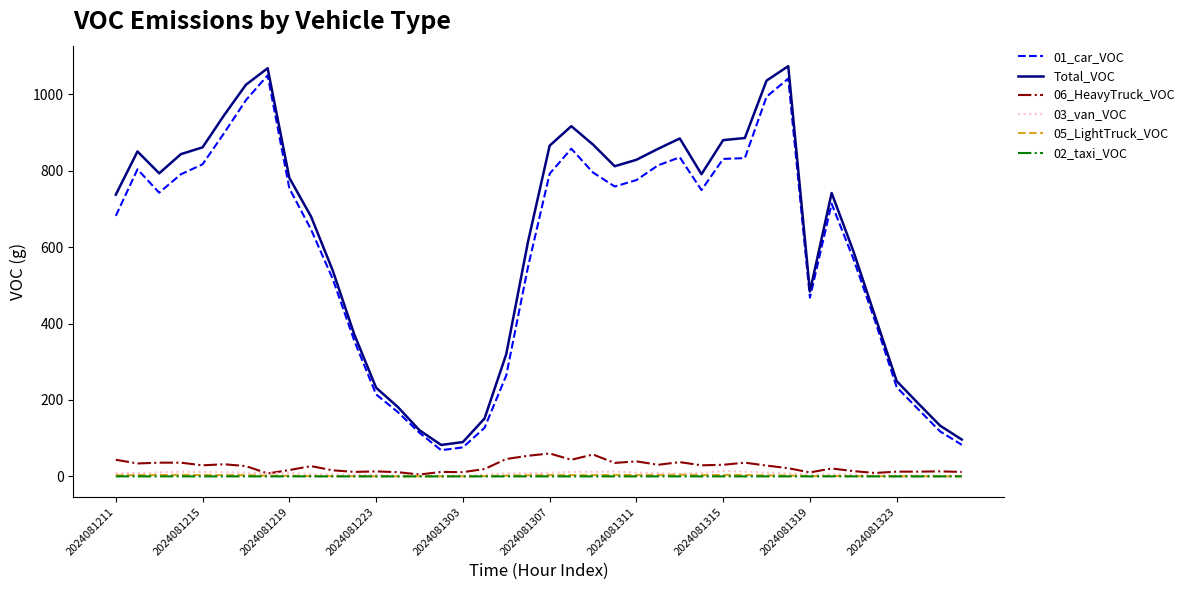

True or false: 02_taxi_VOC and 01_car_VOC cross at least once.

False